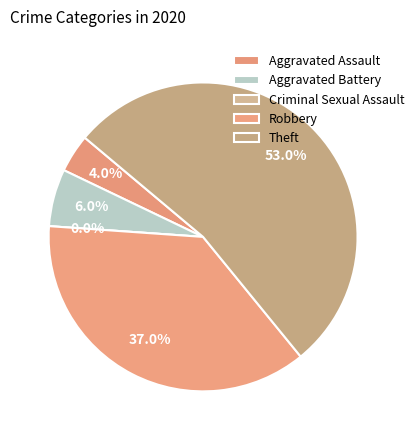

Approximately how many times larger is the value at Aggravated Battery compared to Robbery?

0.2